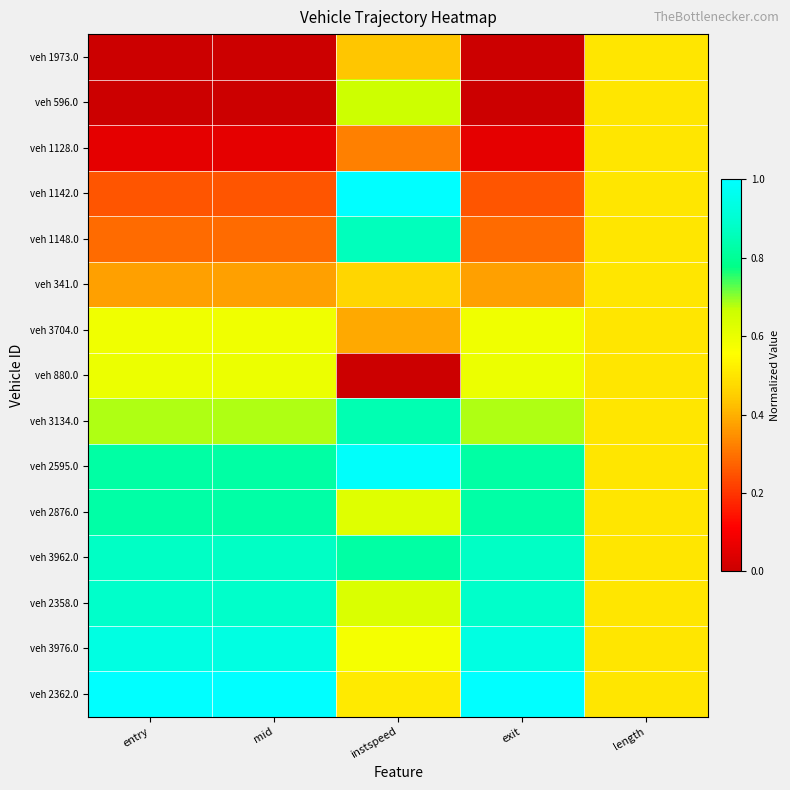

What is the spread (max minus min) of values at exit?

1.0